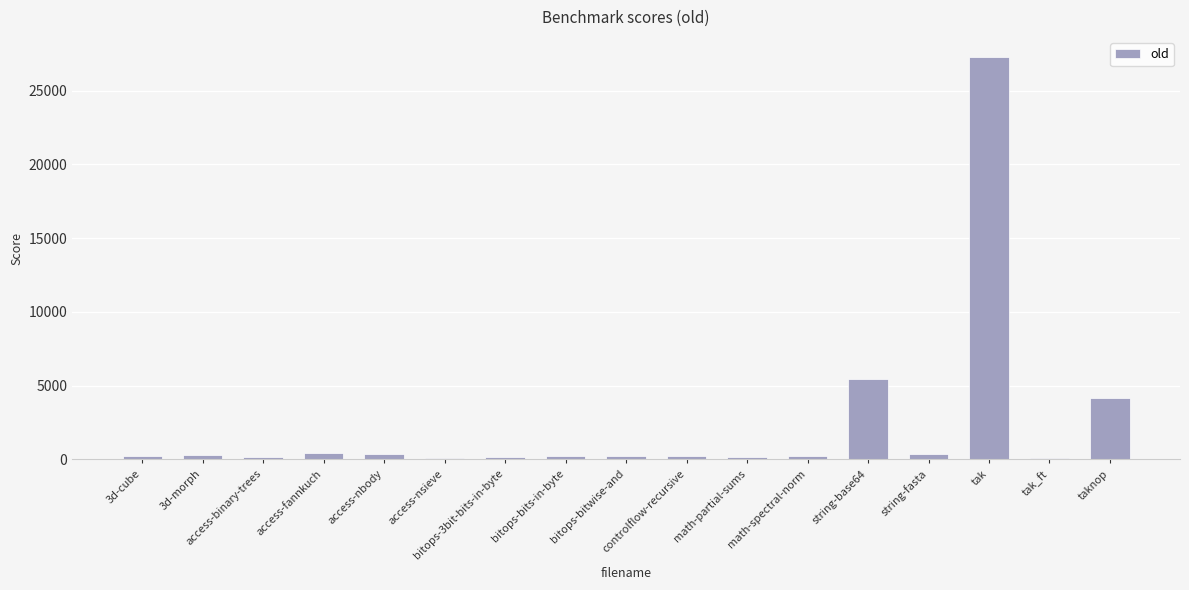

At which category does the chart reach its peak across all series?

tak